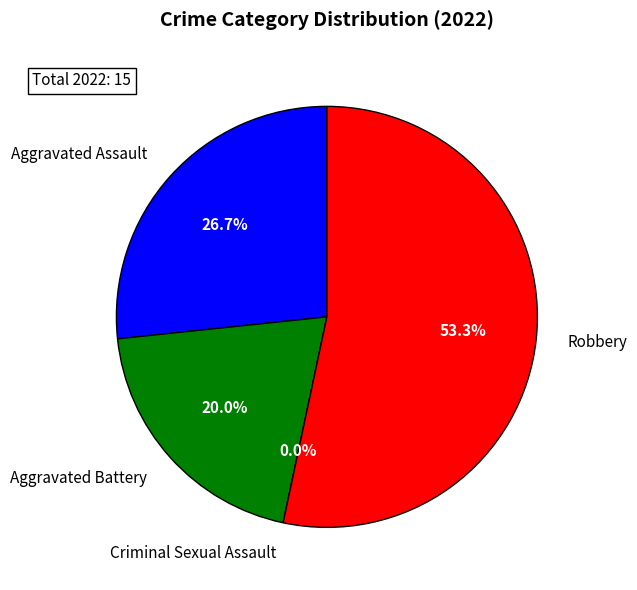

Which slice is the smallest?

Criminal Sexual Assault